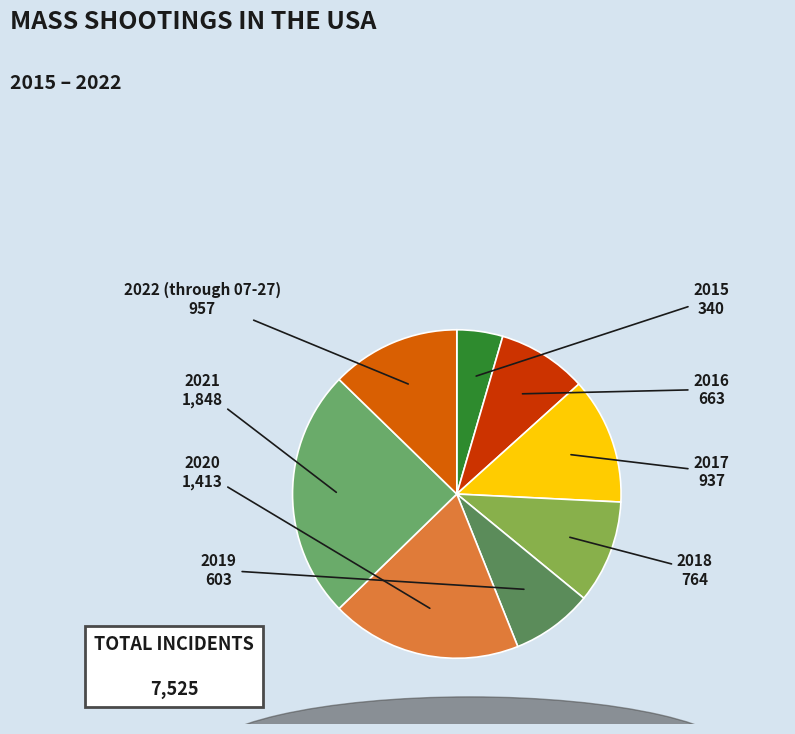

Which slice is the smallest?

2015